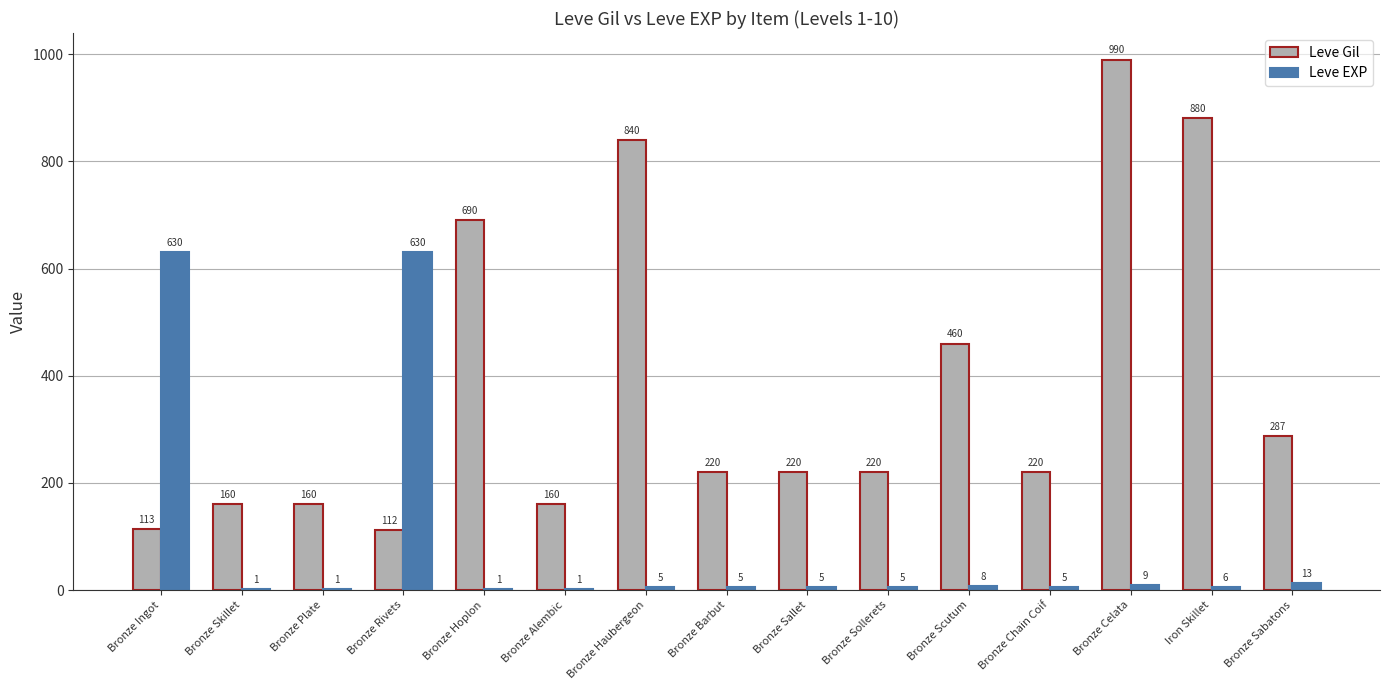

Are the bars grouped side by side (vs. stacked)?

Yes